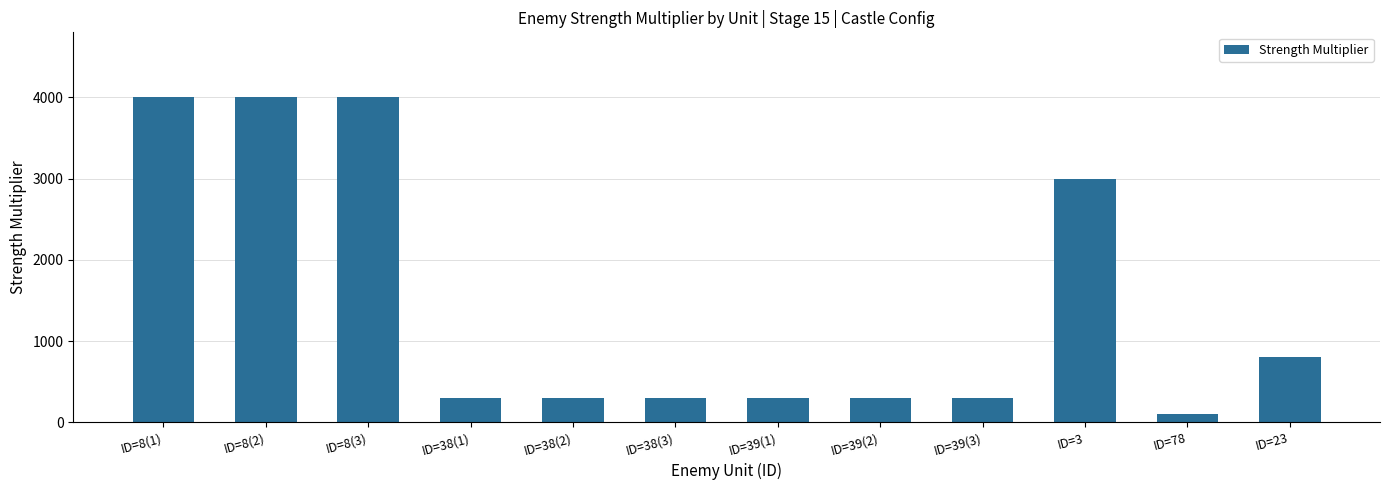

Reading right to left, transcribe all the data shown in this chart.

800	100	3000	300	300	300	300	300	300	4000	4000	4000